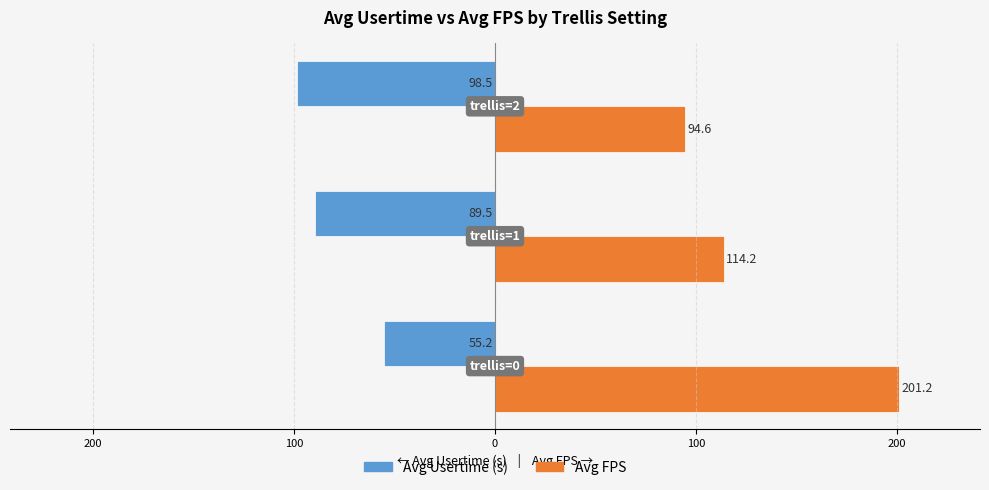

How many categories are shown in the chart?

3